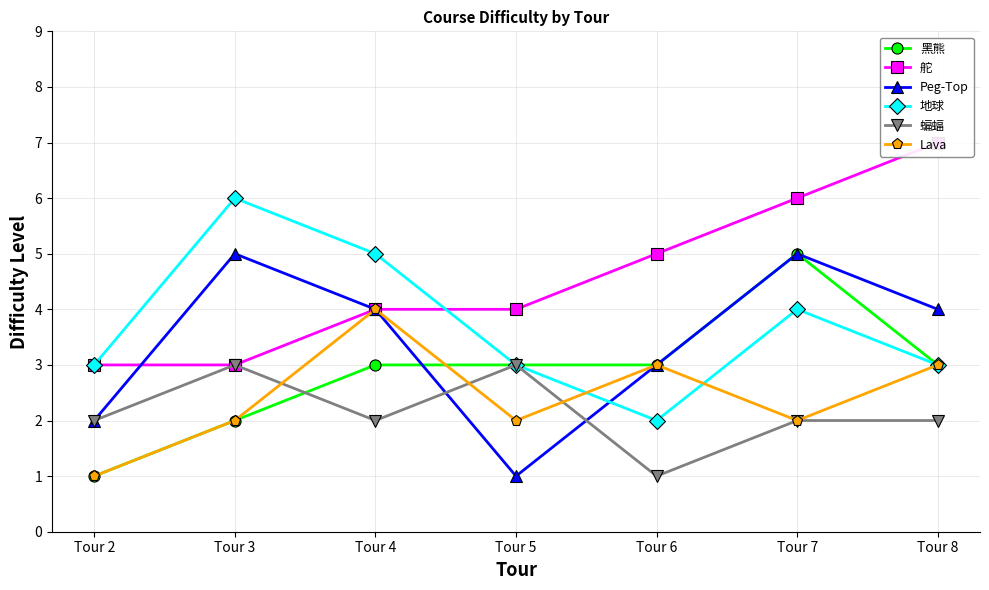

True or false: 舵 has more than 1 points higher than both neighbors.

False